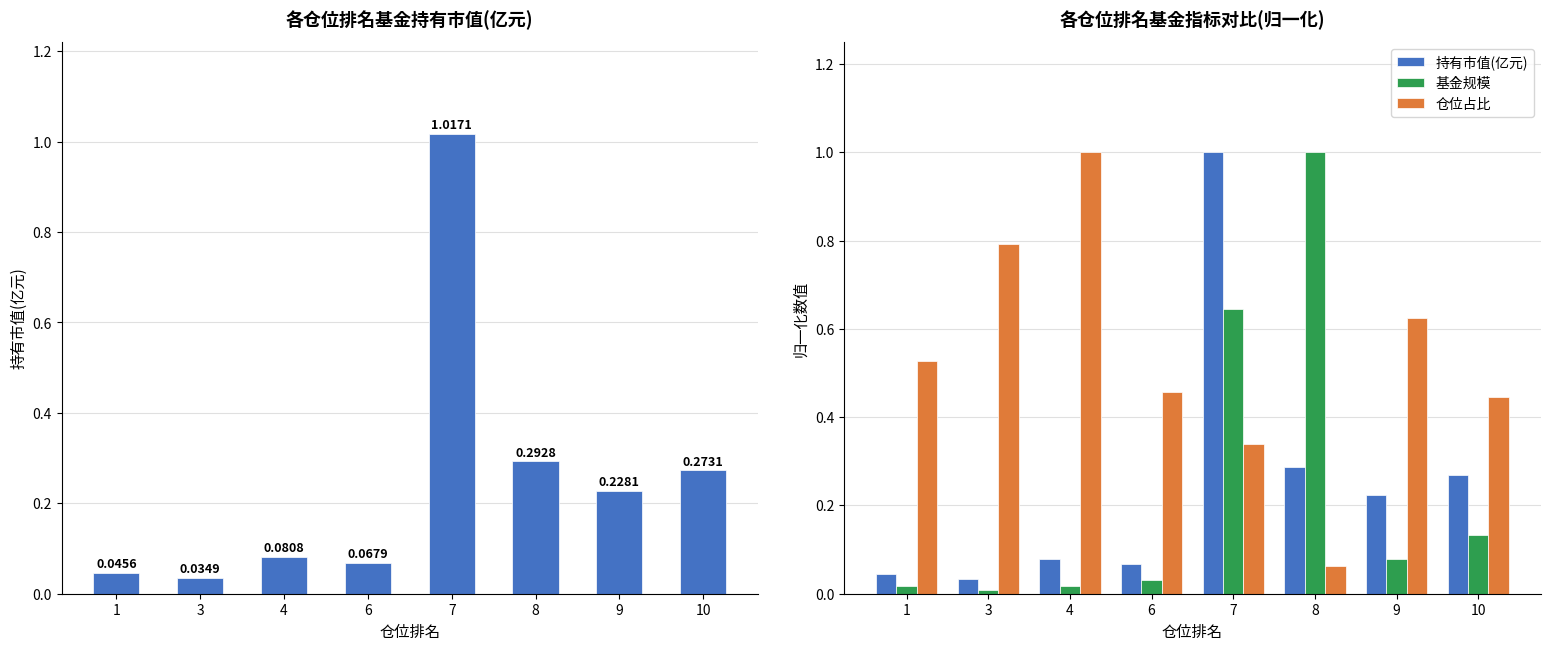

Which series has the widest spread of values?

基金规模